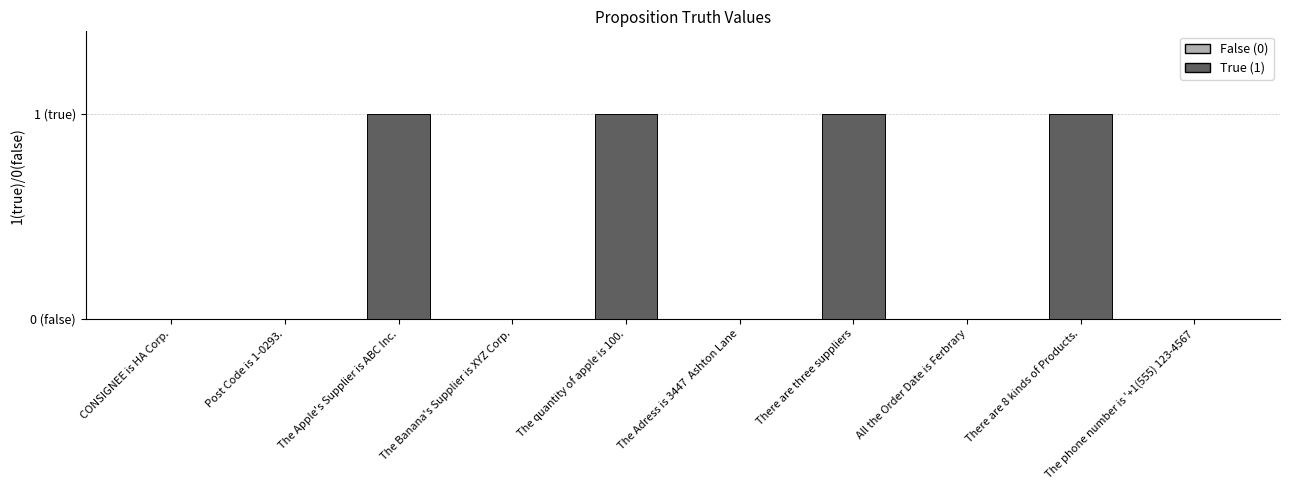

What is the change in value from Post Code is 1-0293. to There are 8 kinds of Products.?

+1